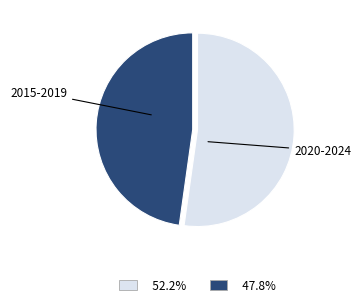

Is there a majority slice in this chart?

Yes